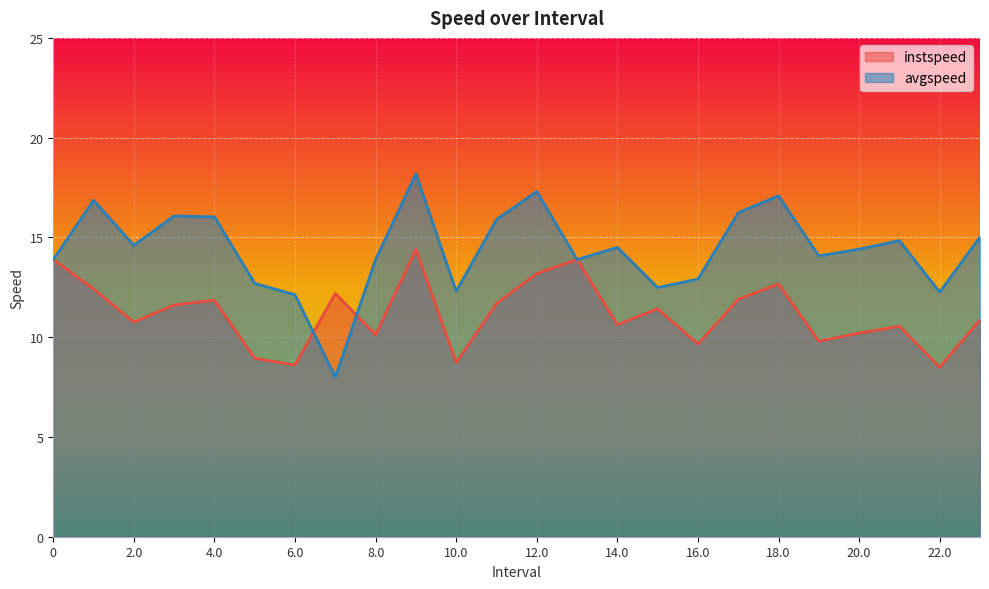

List the series in order of their overall mean, highest first.

avgspeed, instspeed